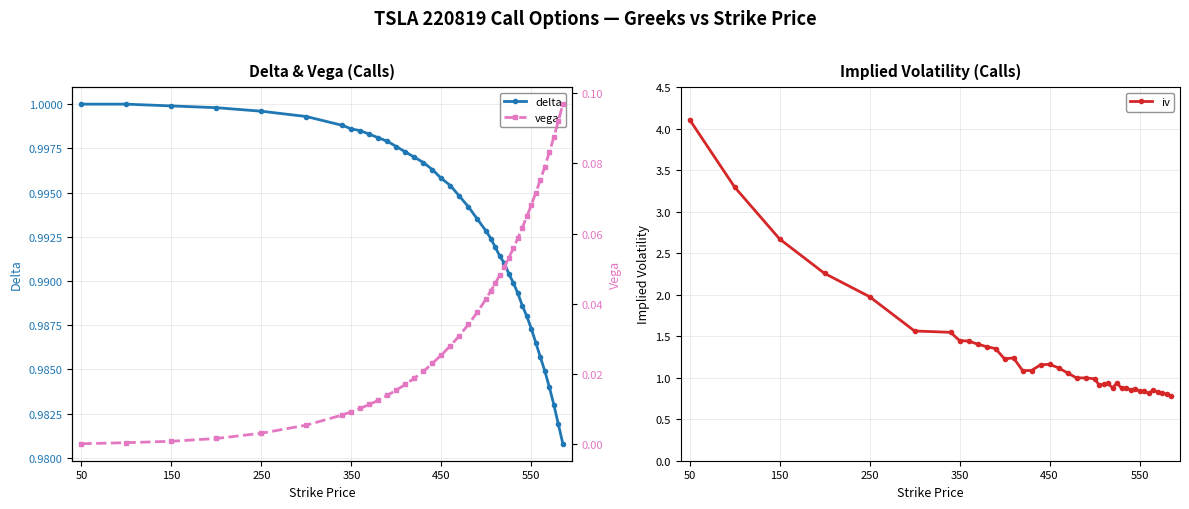

What is the difference between the maximum and second lowest values in the iv series?

3.3